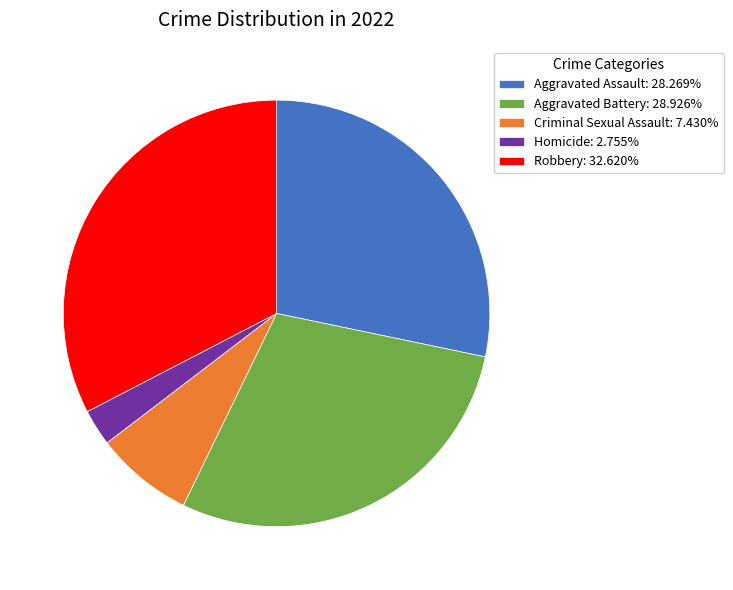

Count the number of slices in the pie.

5